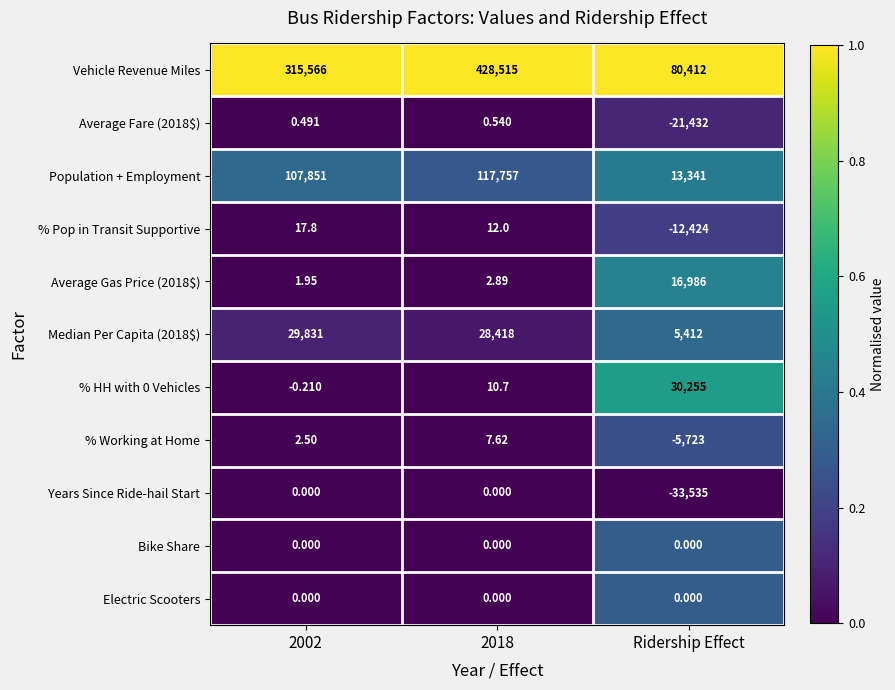

At how many categories does at least one series exceed 0?

3